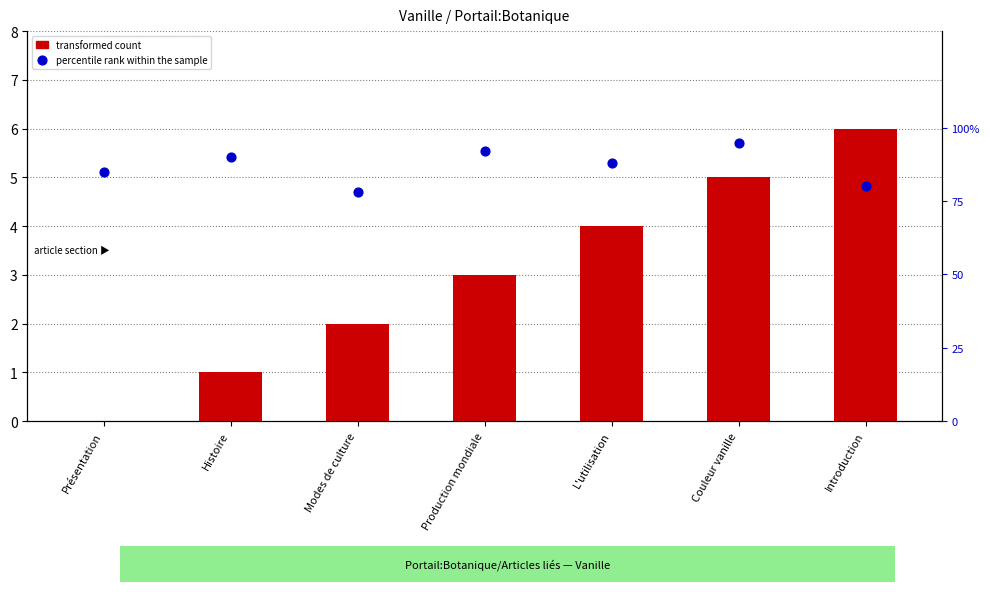

Is the value of transformed count at Couleur vanille greater than the value of percentile rank within the sample at L'utilisation?

No